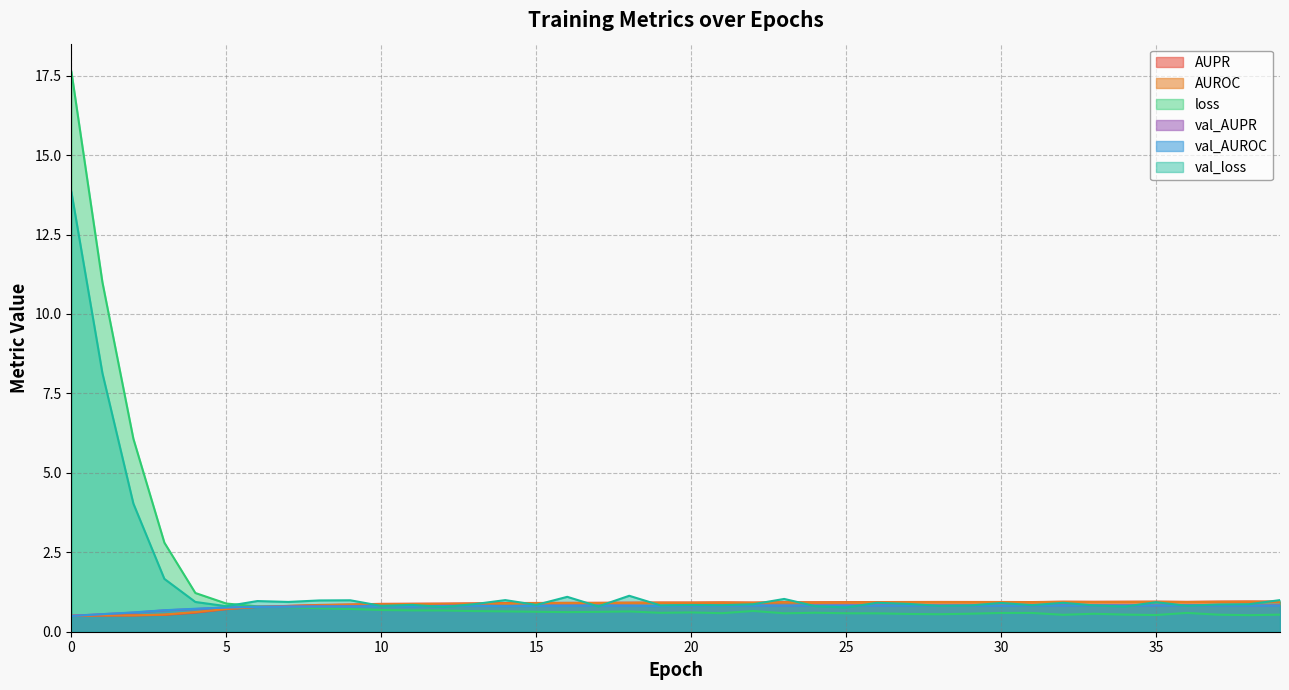

What is the spread (max minus min) of values at 17?

0.3